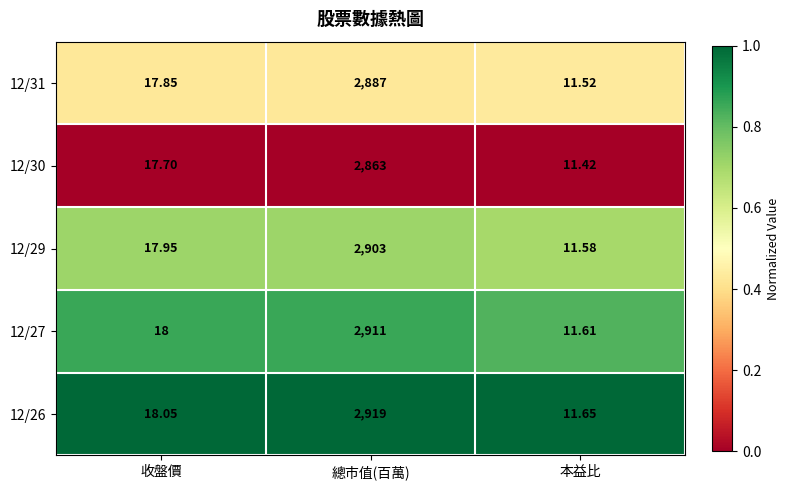

How many distinct data groups are displayed?

5